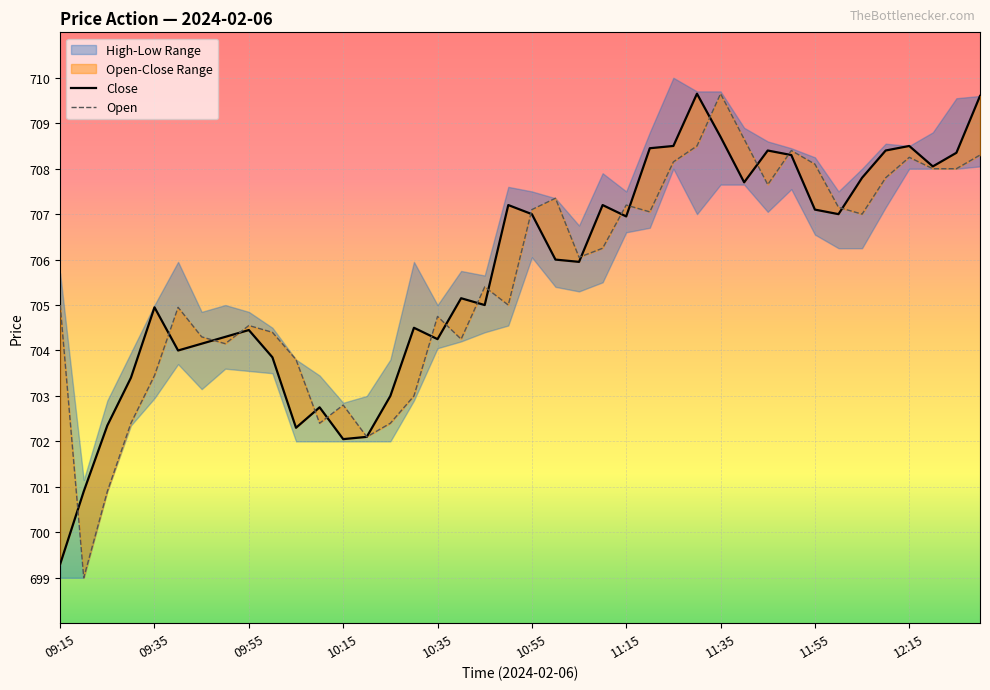

Which label corresponds to the largest value in the chart?

11:35